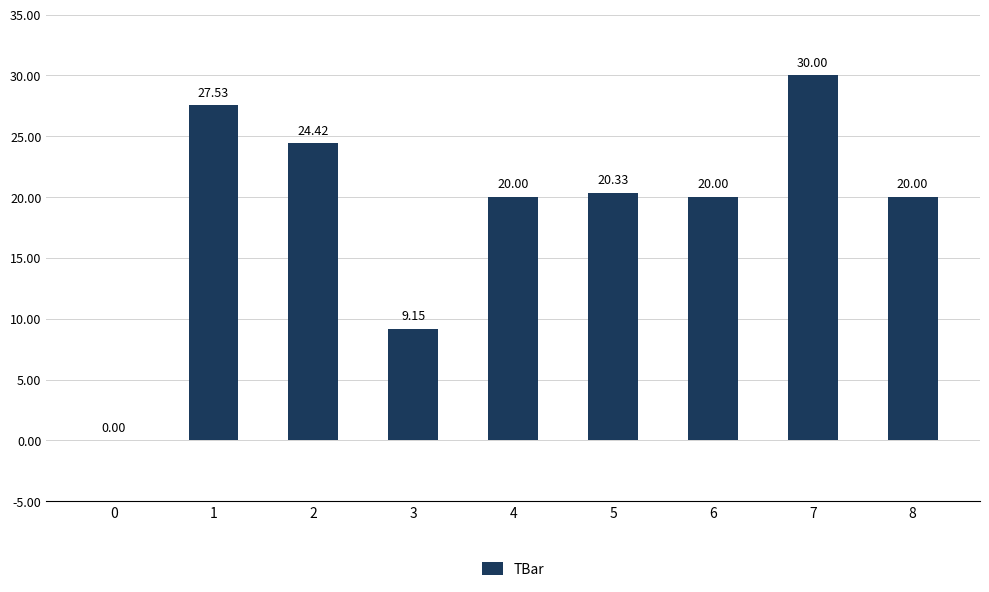

What is the sum of all values?

171.4